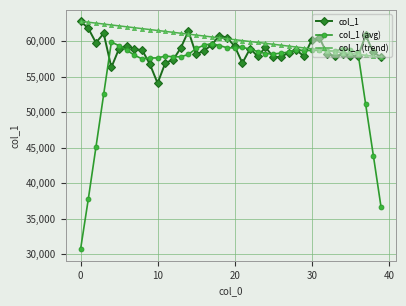

Is this an area chart (filled region under the line)?

No